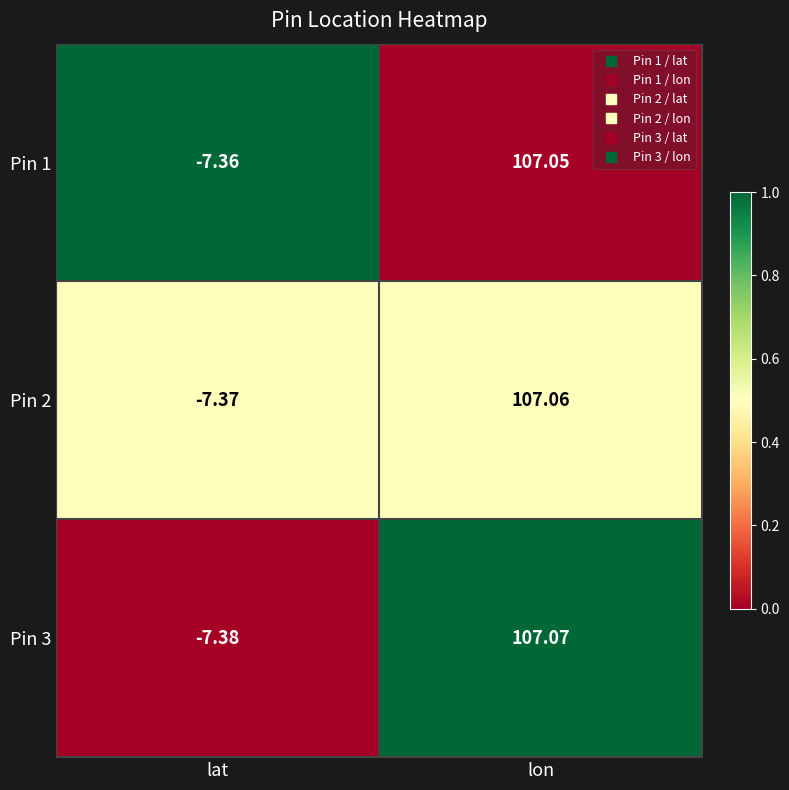

How many data points in Pin 2 are less than 107?

1